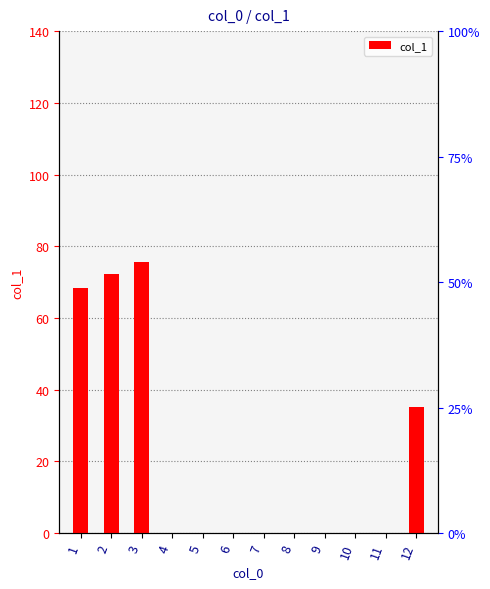

List the labels in order of value, largest first.

3, 2, 1, 12, 4, 5, 6, 7, 8, 9, 10, 11